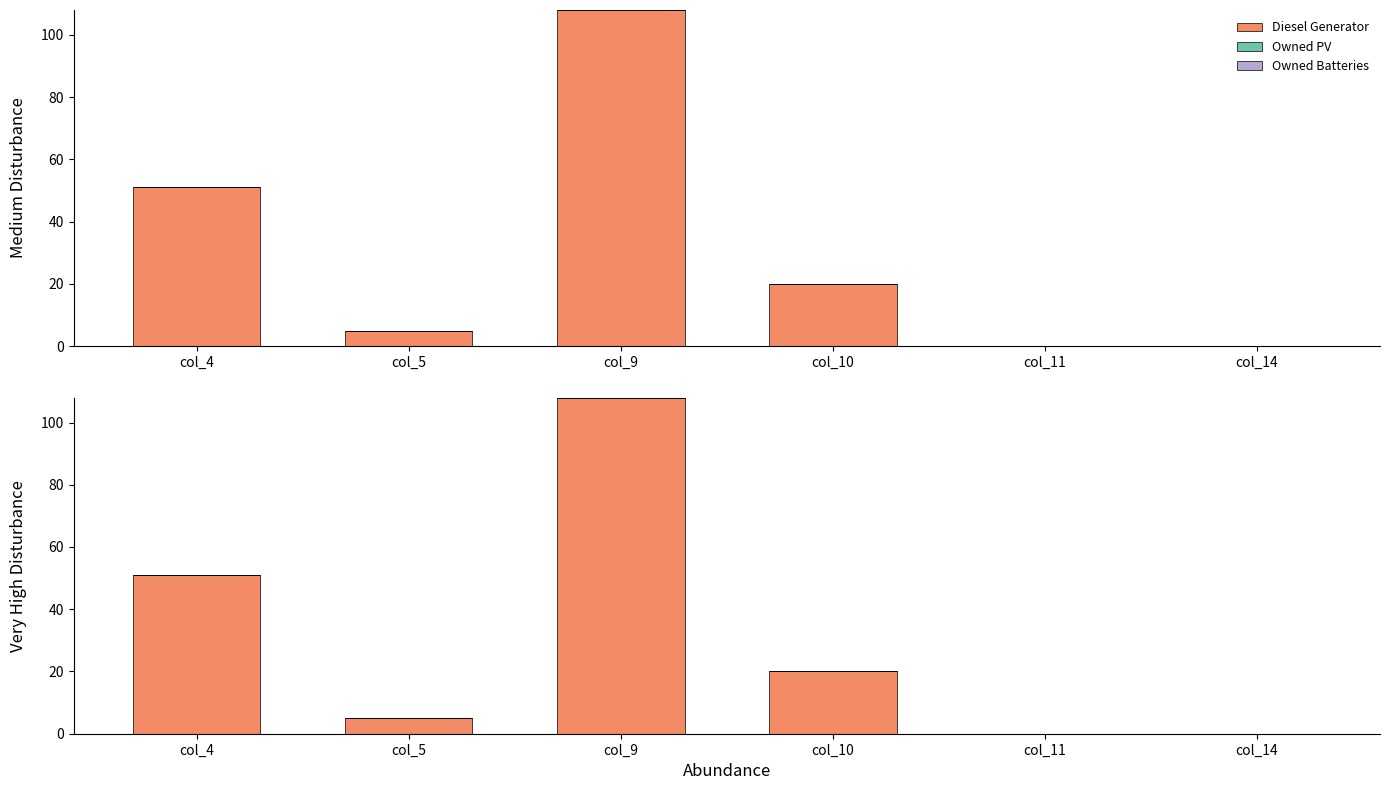

Reading left to right, what are all the values shown in this chart?

Diesel Generator: 51	5	108	20	0	0
Owned PV: 0	0	0	0	0	0
Owned Batteries: 0	0	0	0	0	0